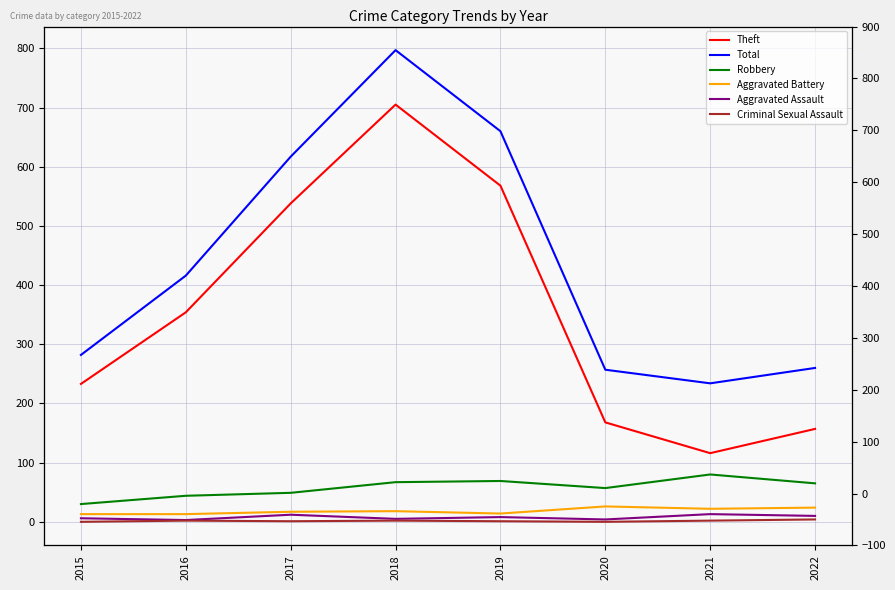

True or false: Theft and Aggravated Assault intersect in this chart.

False